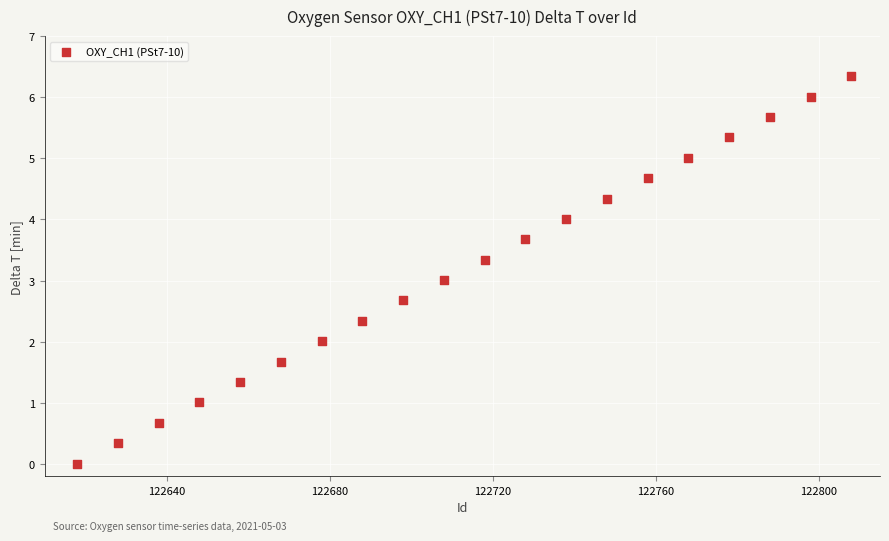

What is the range of Y values (max minus min)?

6.3